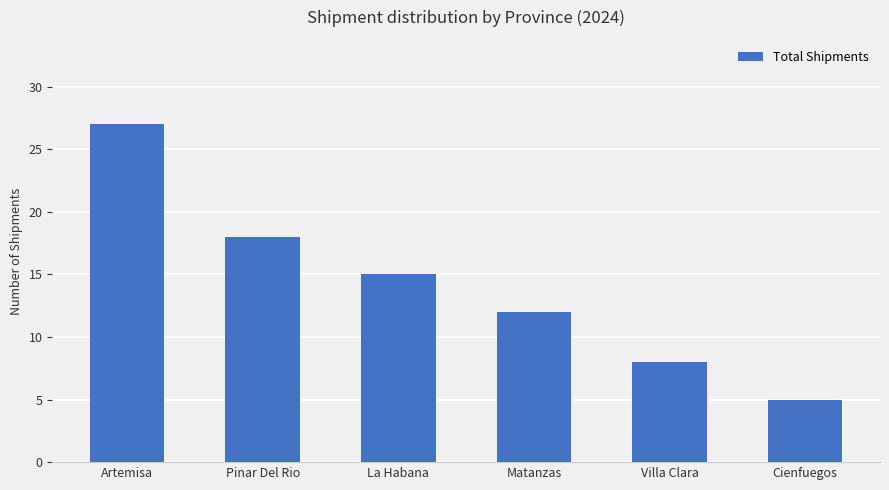

True or false: the data shows 15 at La Habana.

True